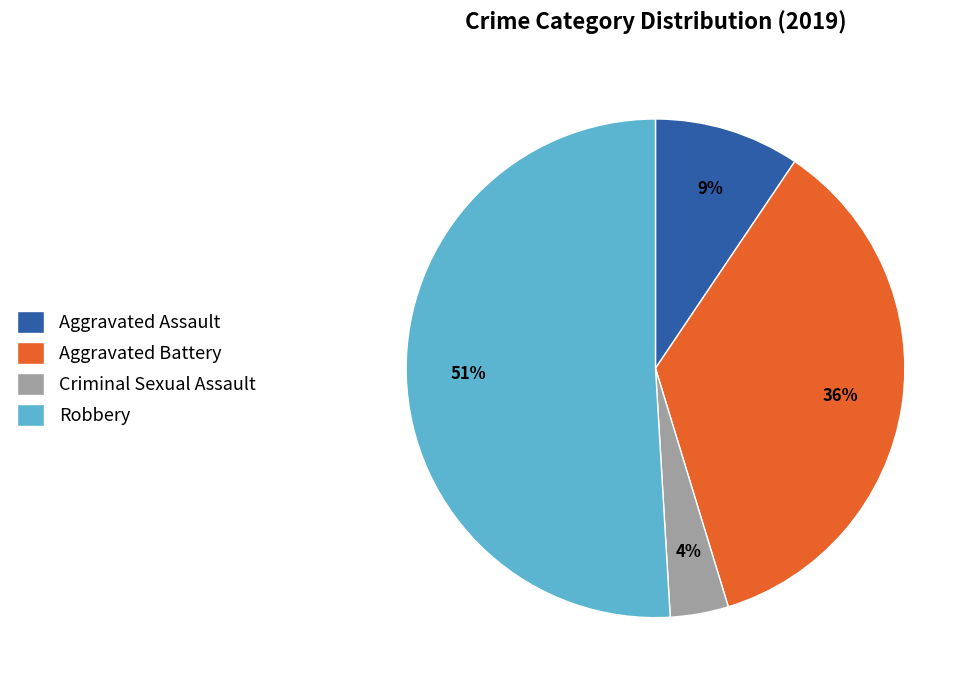

Combined, do Aggravated Assault and Aggravated Battery account for over 50%?

No